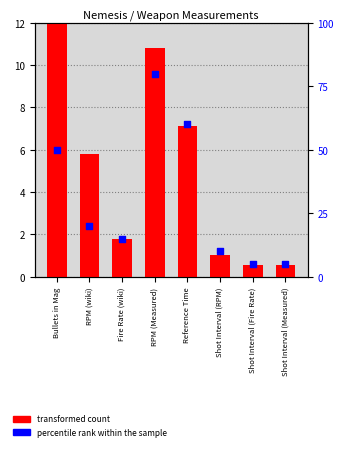

At how many categories does at least one series exceed 50?

2